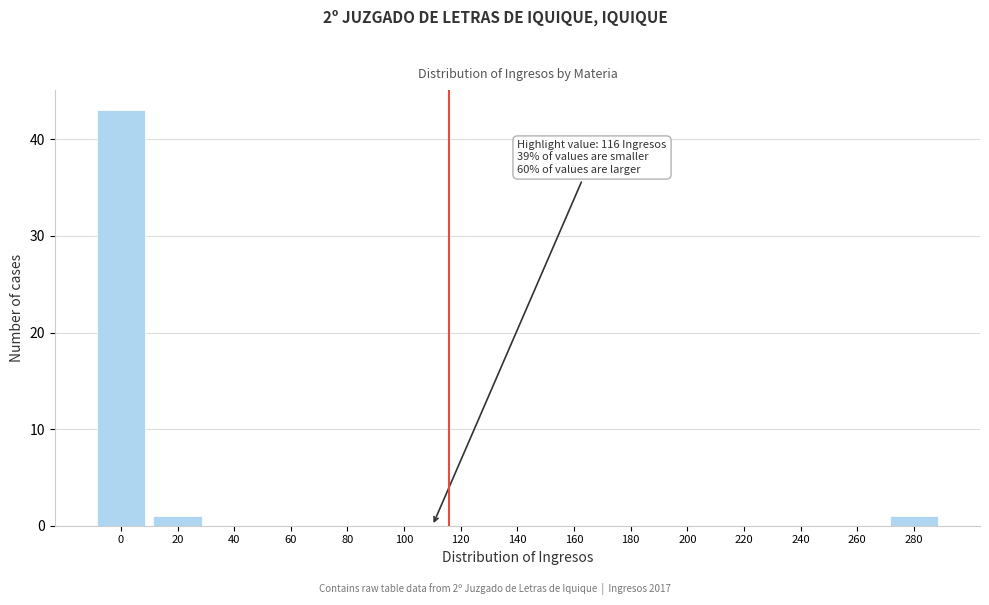

Reading right to left, what are all the values shown in this chart?

280=1	260=0	240=0	220=0	200=0	180=0	160=0	140=0	120=0	100=0	80=0	60=0	40=0	20=1	0=43